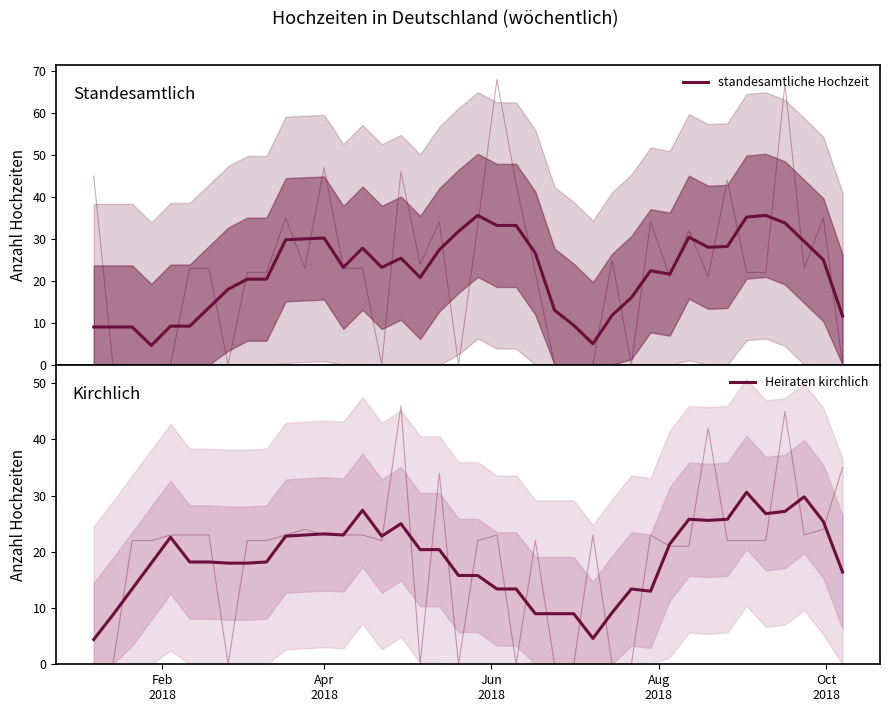

Which series has the largest total across all categories?

standesamtliche Hochzeit